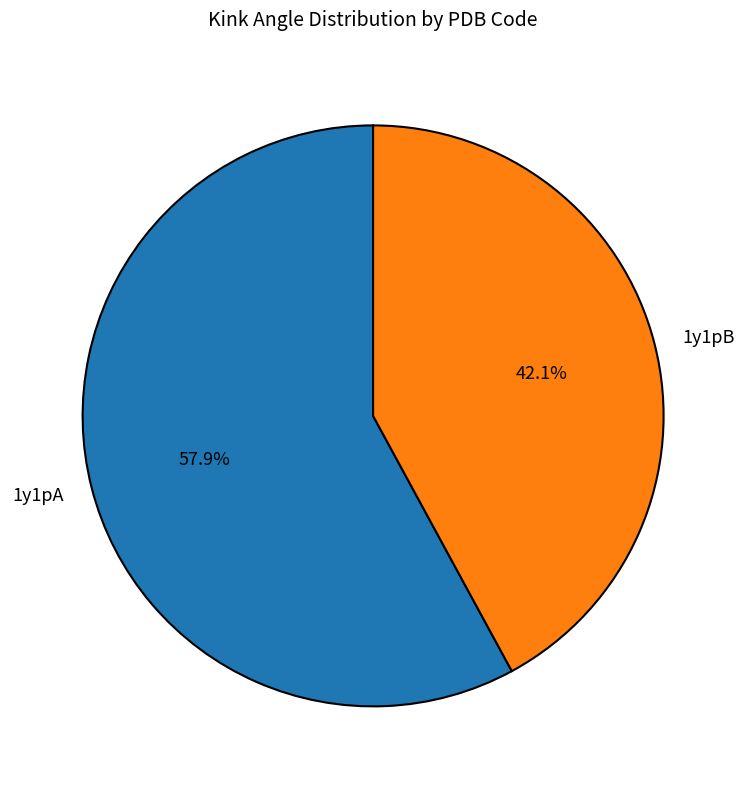

How many segments does this pie chart have?

2